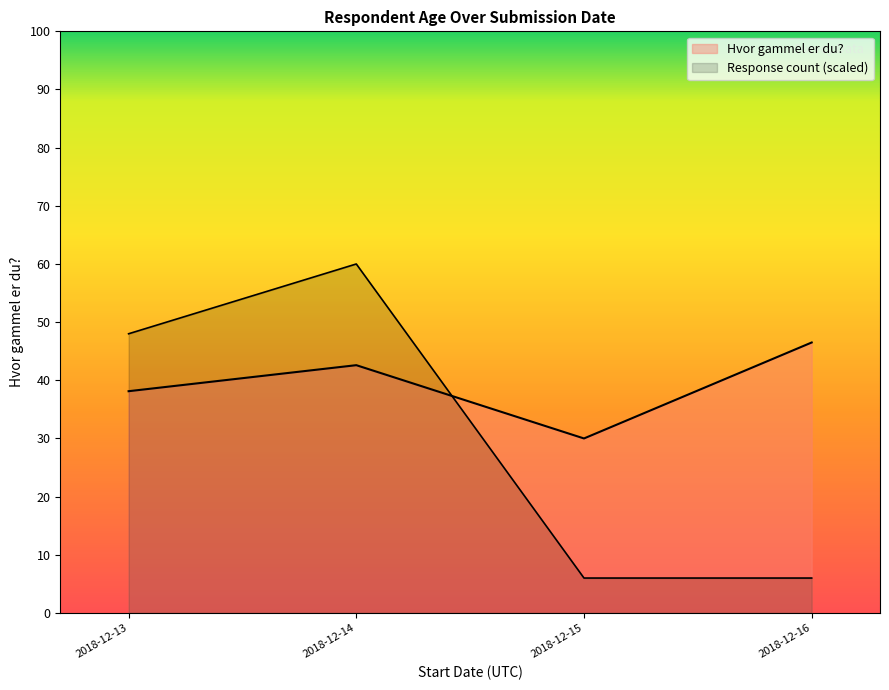

The value at 33 is 7. True or false?

False